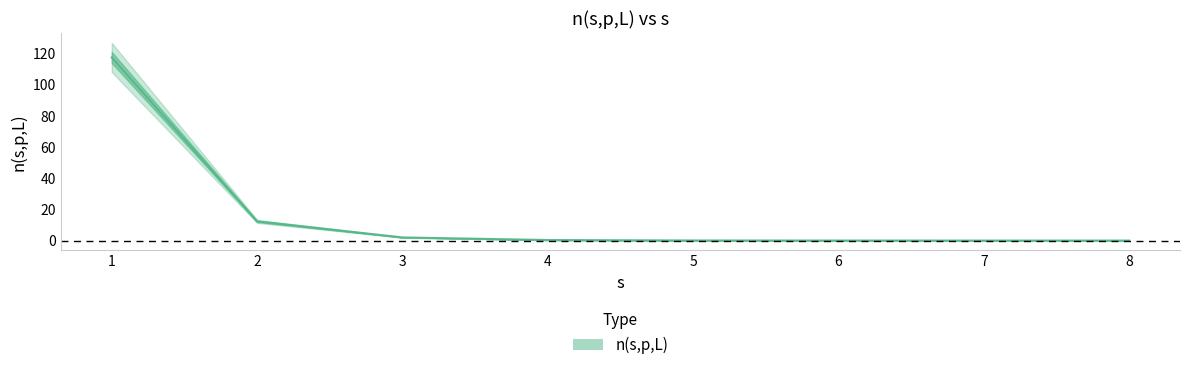

How many categories are shown in the chart?

8